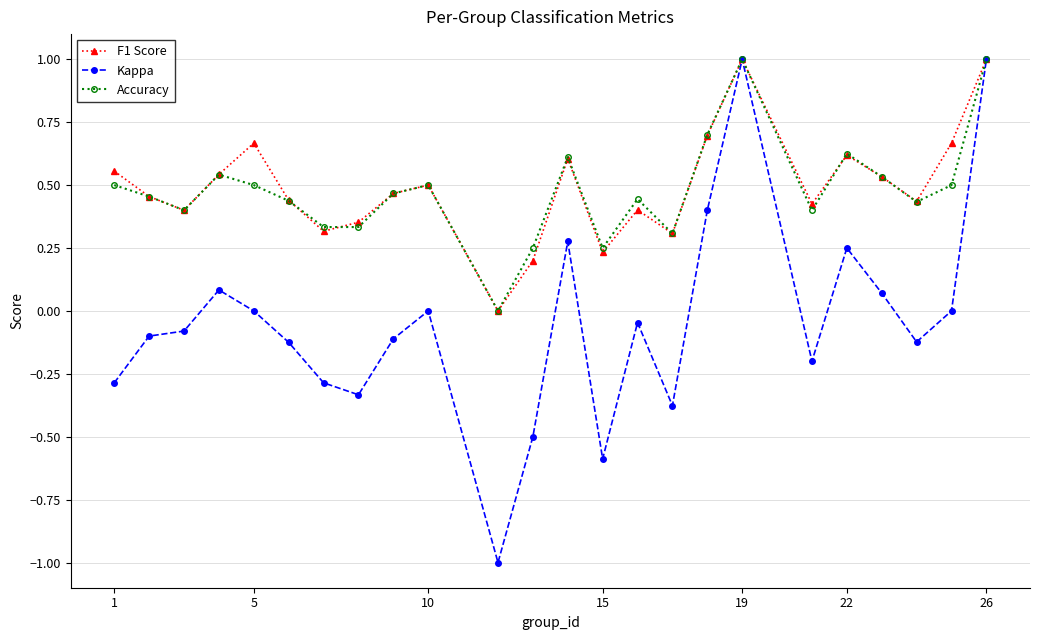

Which series has the widest spread of values?

Kappa